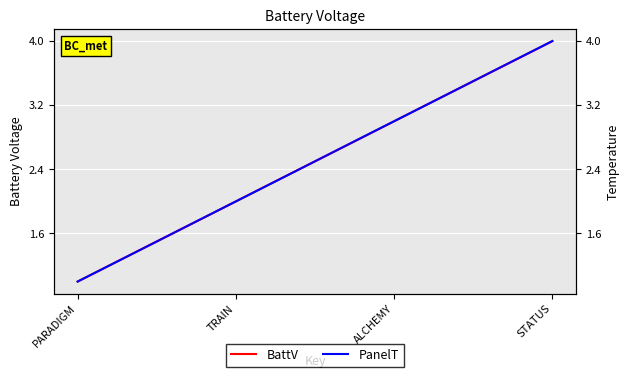

What is the maximum value for BattV?

4